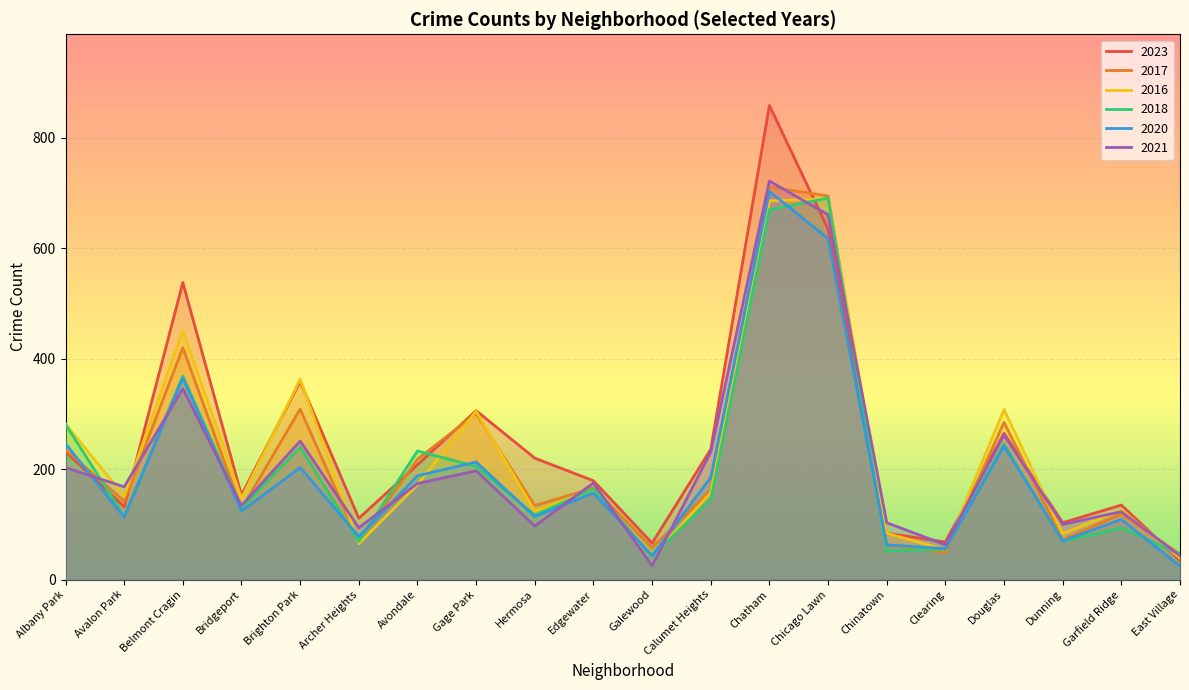

At which category is the sum across all series the highest?

Chatham